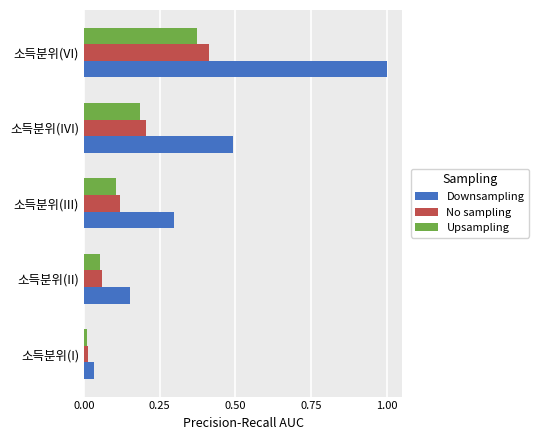

Which series has the widest spread of values?

Downsampling